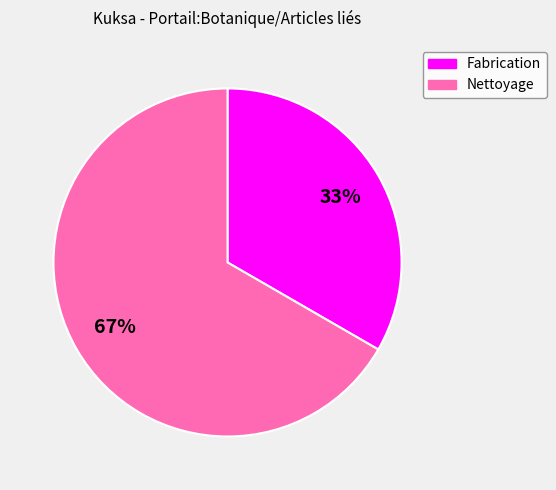

Rank the categories by value from highest to lowest.

Nettoyage, Fabrication